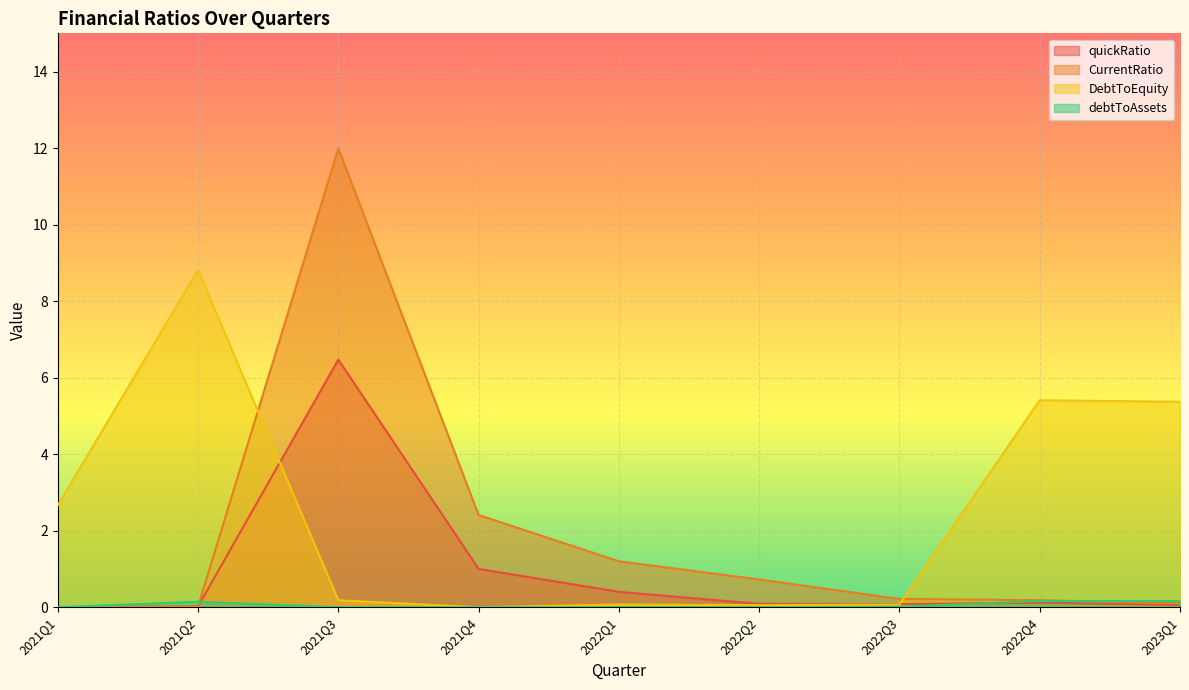

Where is debtToAssets nearest to the value 0?

2021Q1